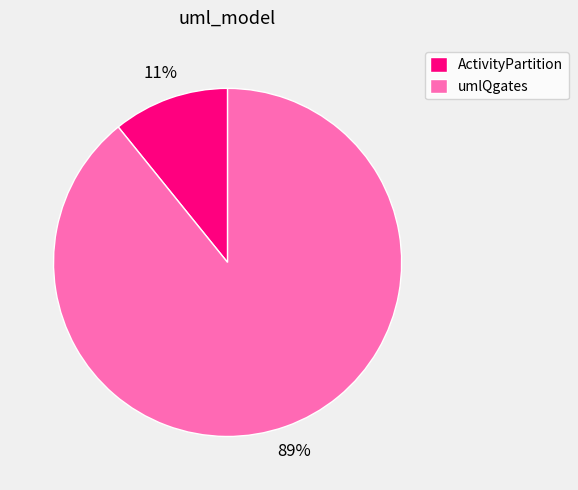

Is there a majority slice in this chart?

Yes